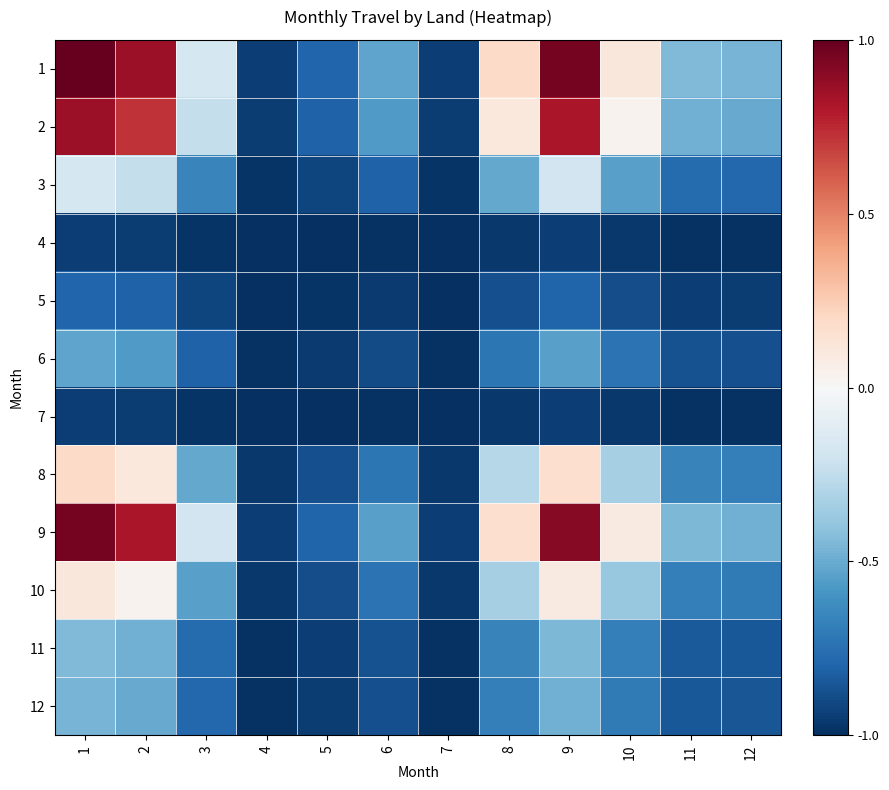

Which series has the largest range (max minus min)?

1